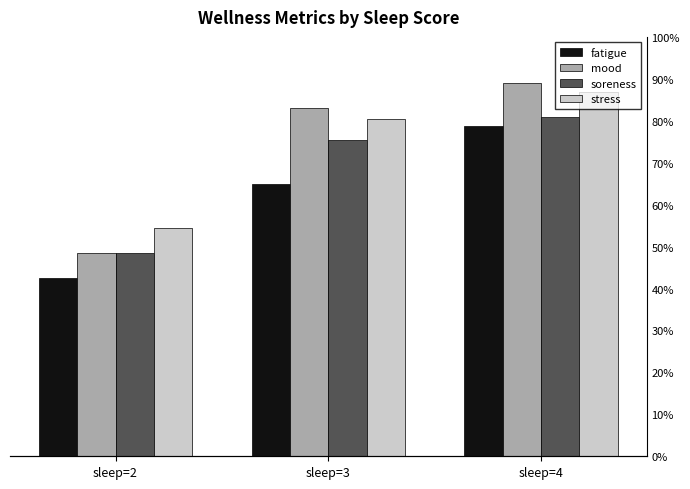

Between sleep=2 and sleep=3, which series saw the biggest shift?

mood